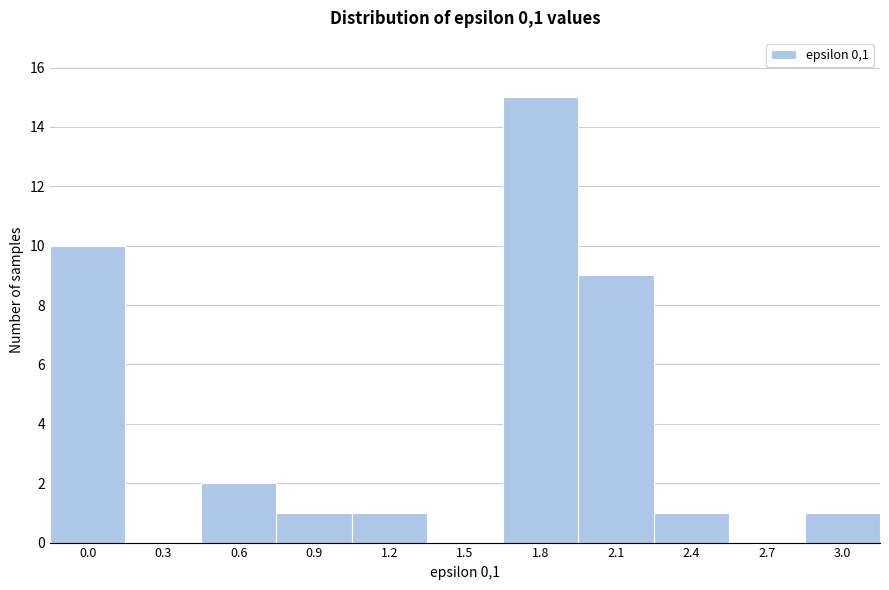

Reading left to right, what are all the values shown in this chart?

0.0=10	0.3=0	0.6=2	0.9=1	1.2=1	1.5=0	1.8=15	2.1=9	2.4=1	2.7=0	3.0=1